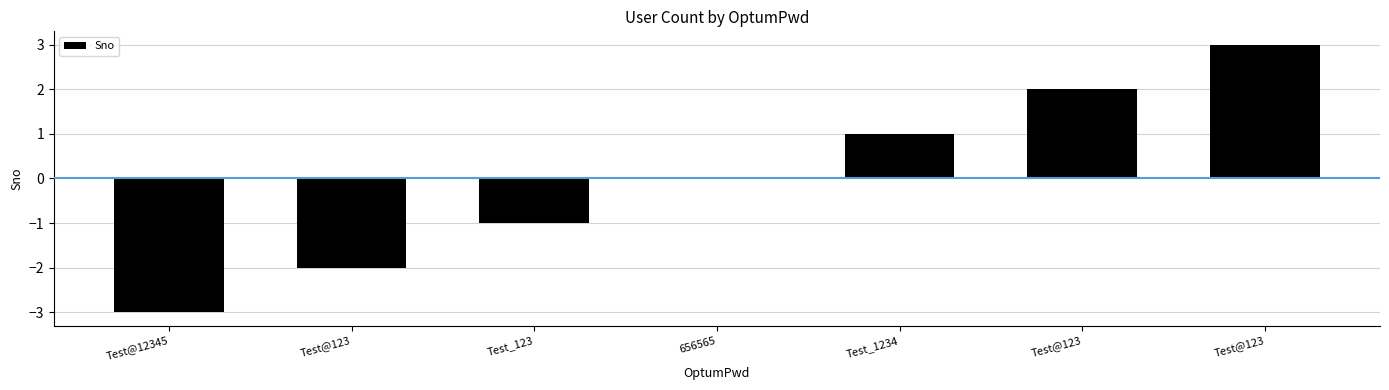

Reading right to left, what are all the values shown in this chart?

Test@123=3	Test@123=2	Test_1234=1	656565=0	Test_123=-1	Test@123=-2	Test@12345=-3